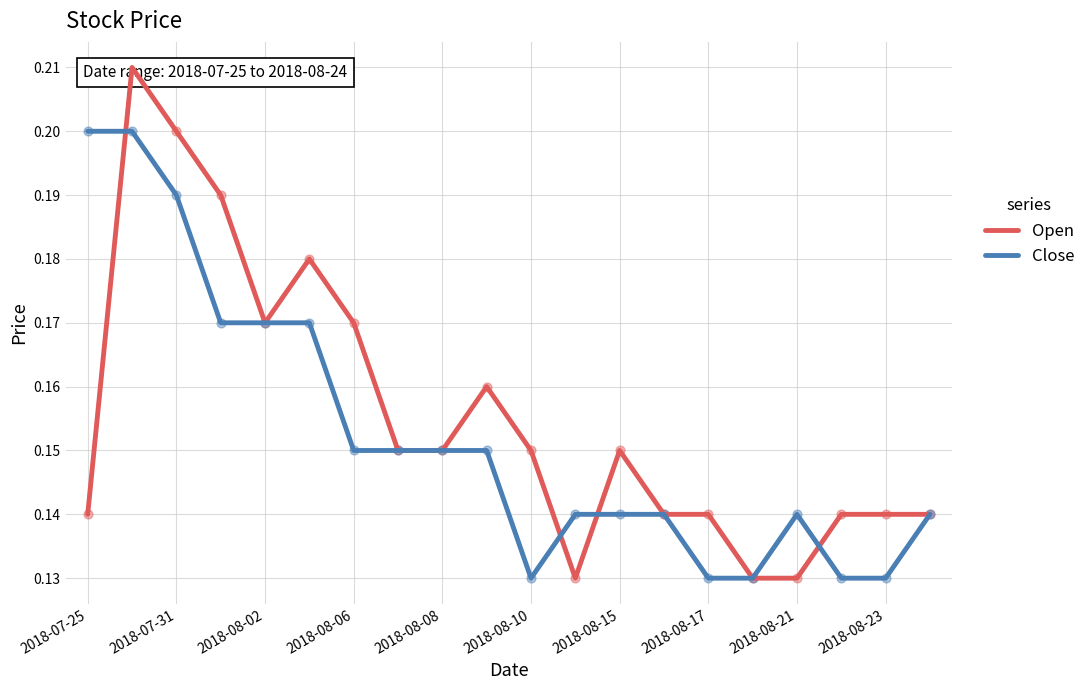

What is the total value across all series at 2018-08-17?

0.3